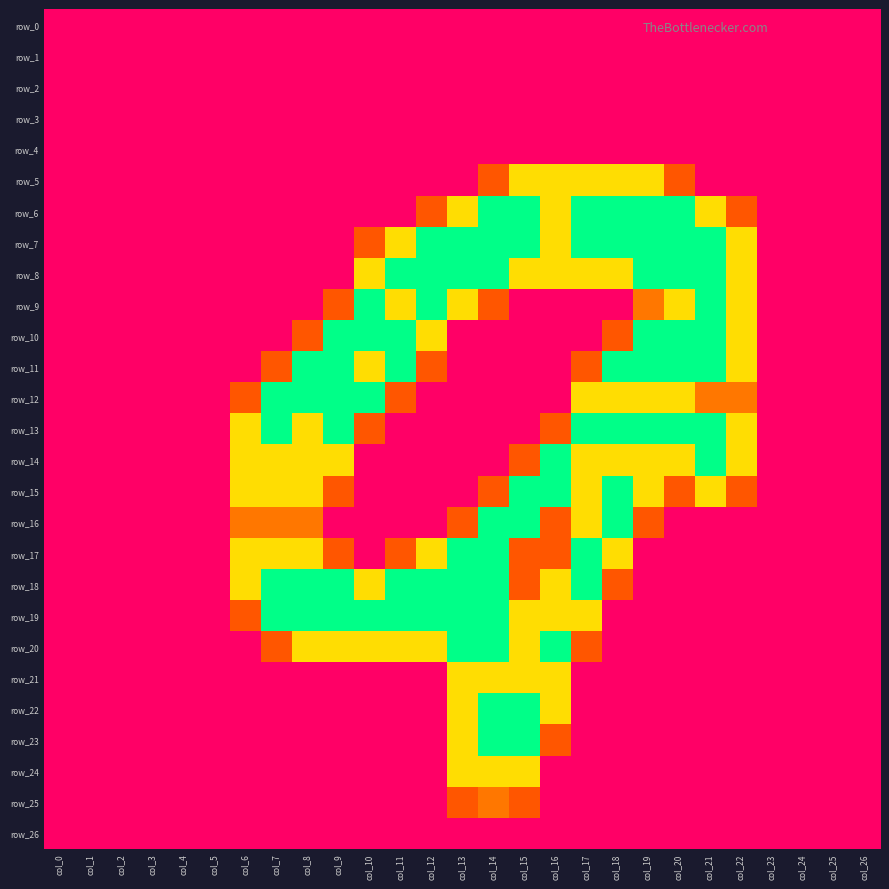

Which series has the widest spread of values?

row_6